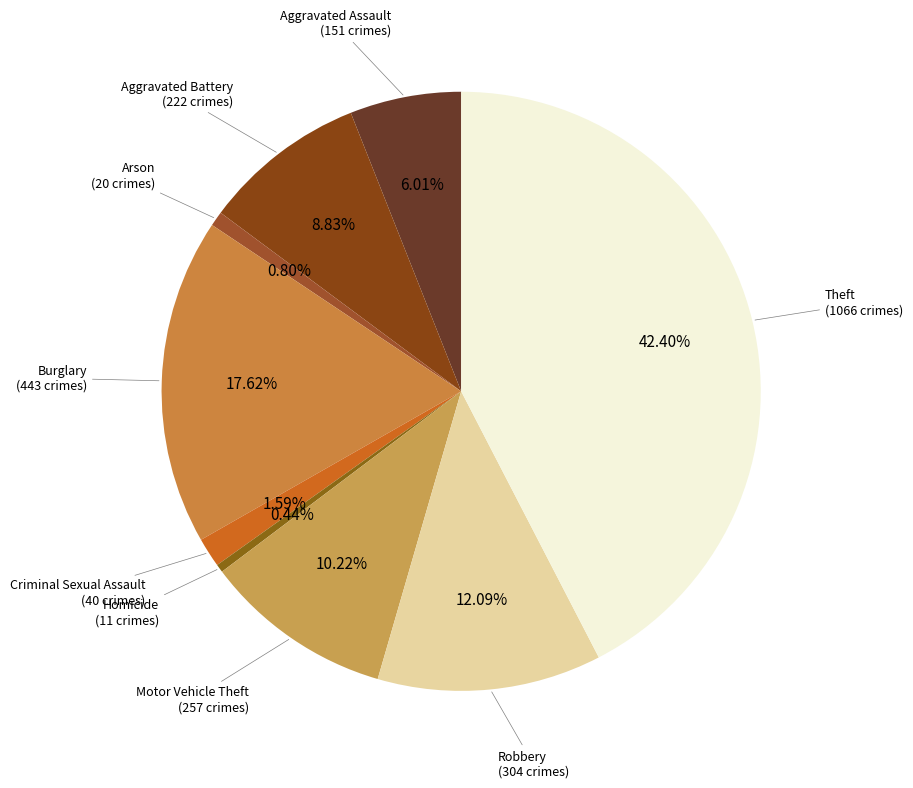

How many segments does this pie chart have?

9